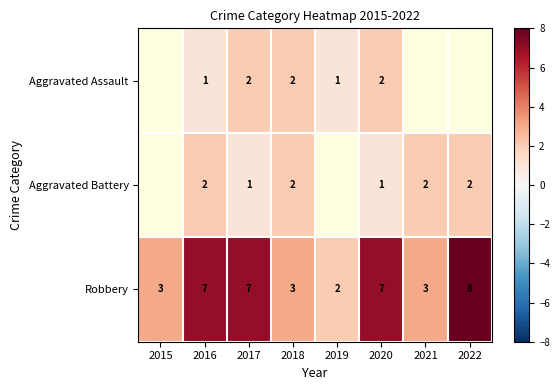

What is the difference between the maximum and minimum values in the Robbery series?

6